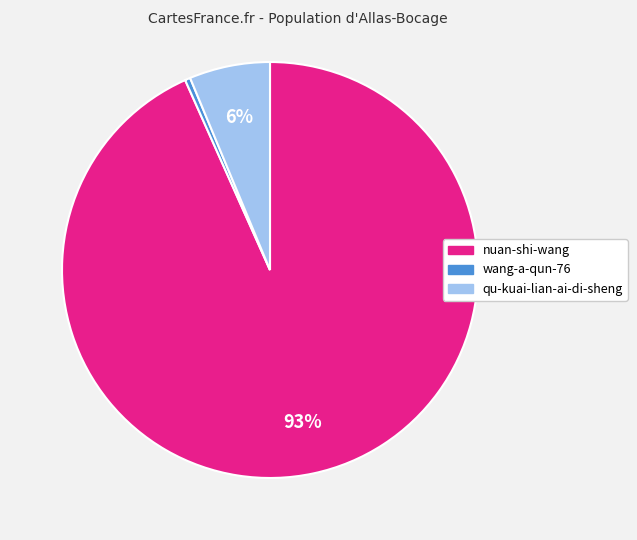

Do nuan-shi-wang and qu-kuai-lian-ai-di-sheng together represent more than half of the pie?

Yes